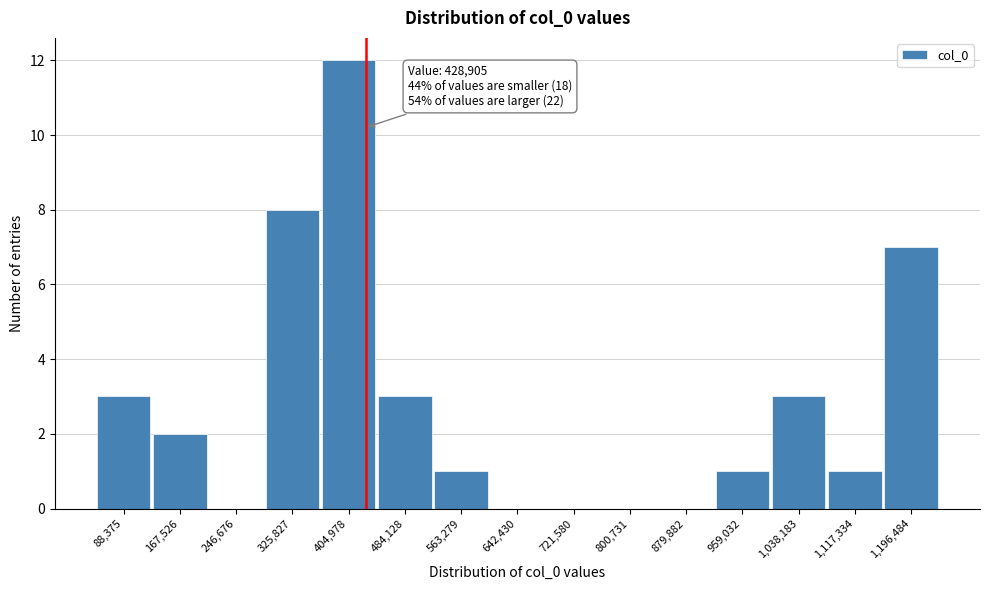

Which range on the x-axis has the tallest bar?

370000 to 440000